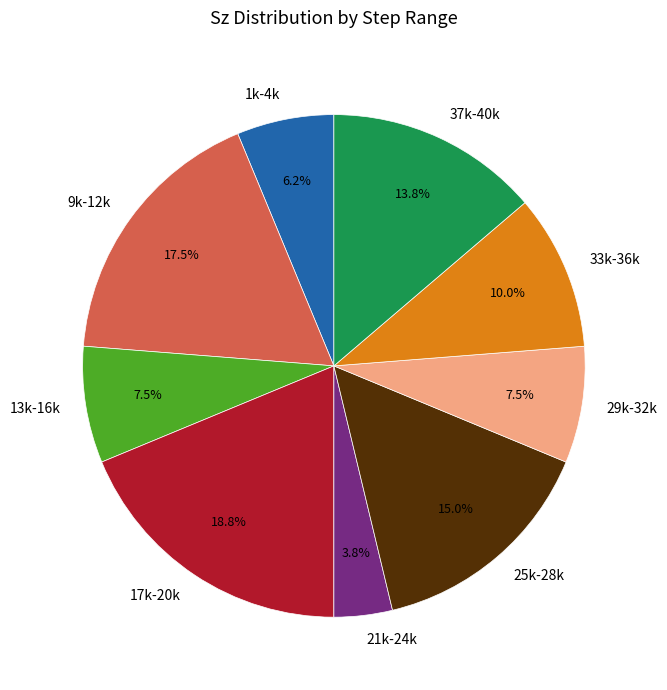

To the nearest percent, what is the average slice percentage?

11%